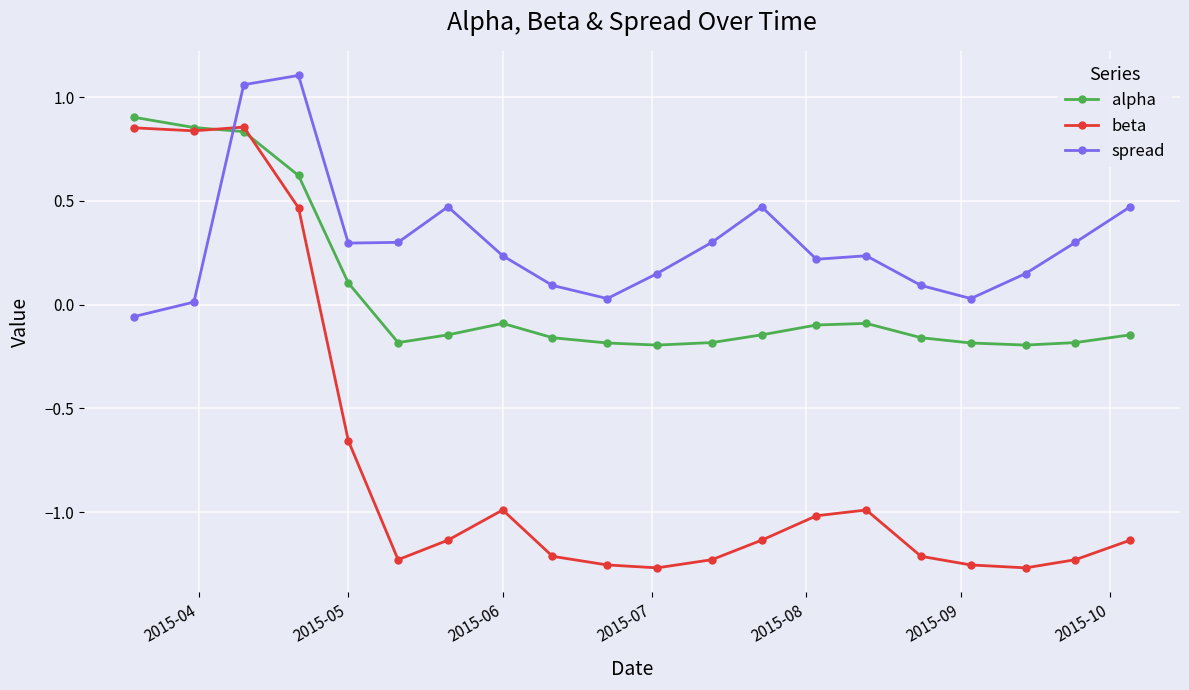

Which series has the largest total across all categories?

spread